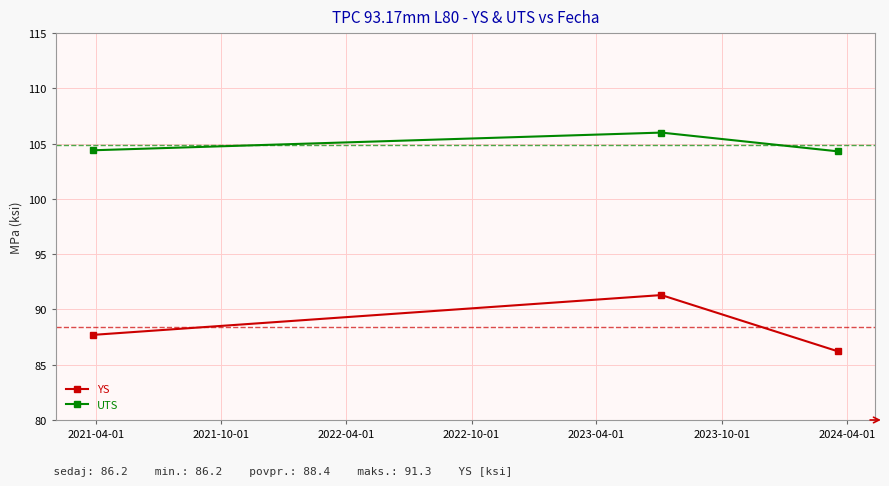

Which series has the largest total across all categories?

UTS